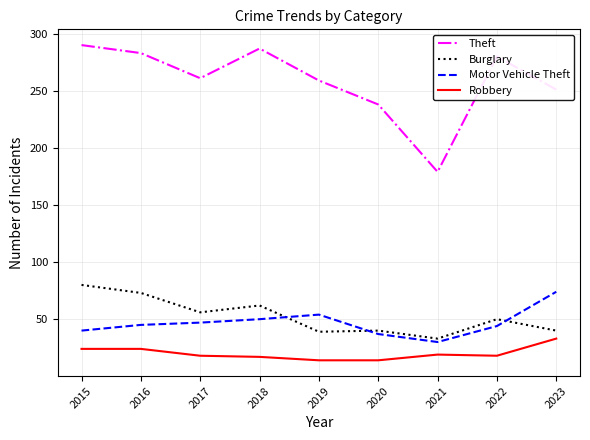

Is it true that Robbery equals 18 at 2017?

True